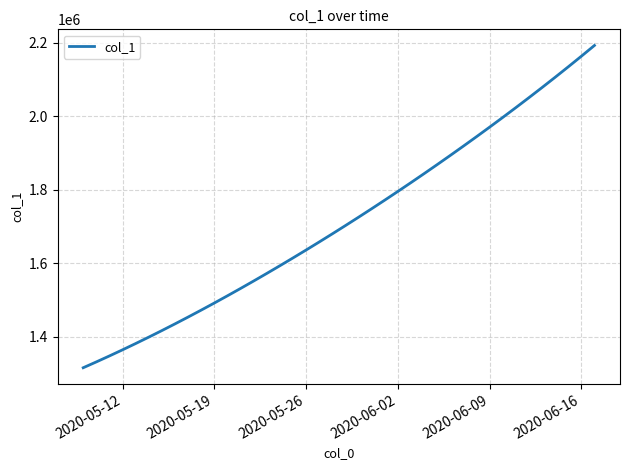

What is the greatest value displayed?

2192182.0